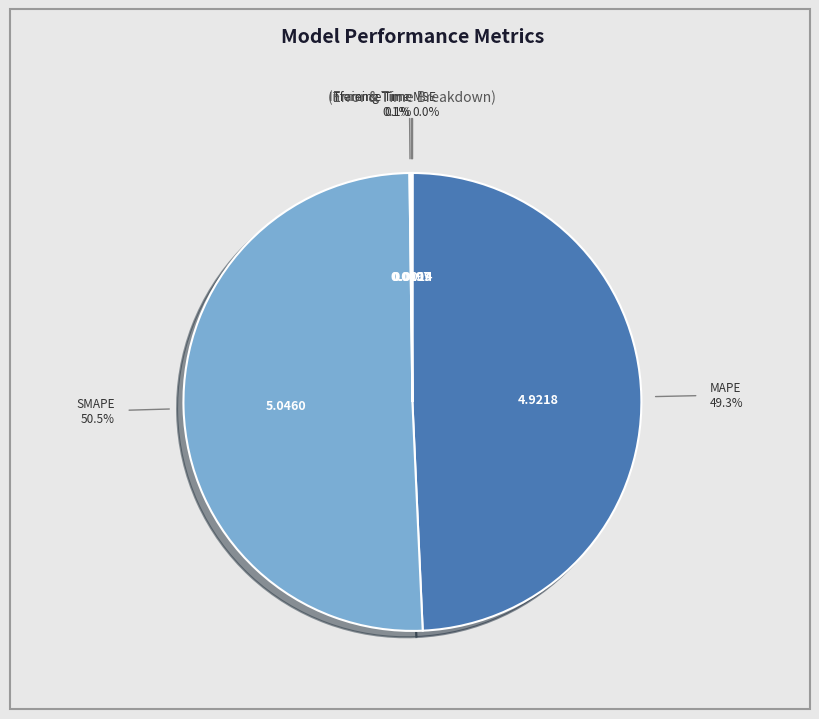

Does any single category account for the majority?

Yes